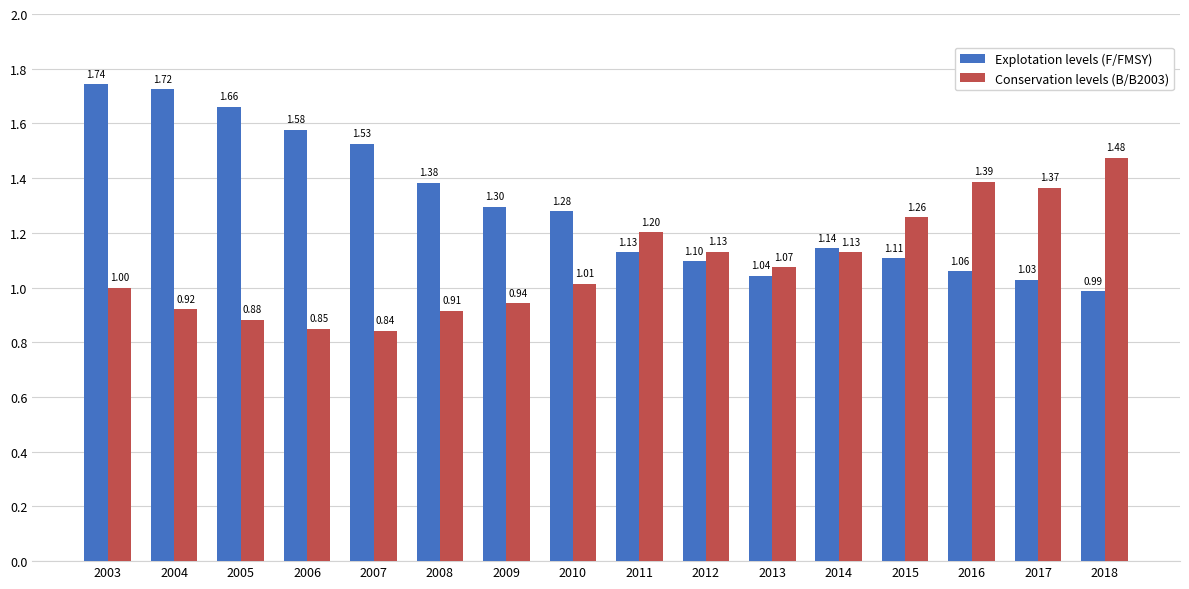

How many groups of bars are there?

16